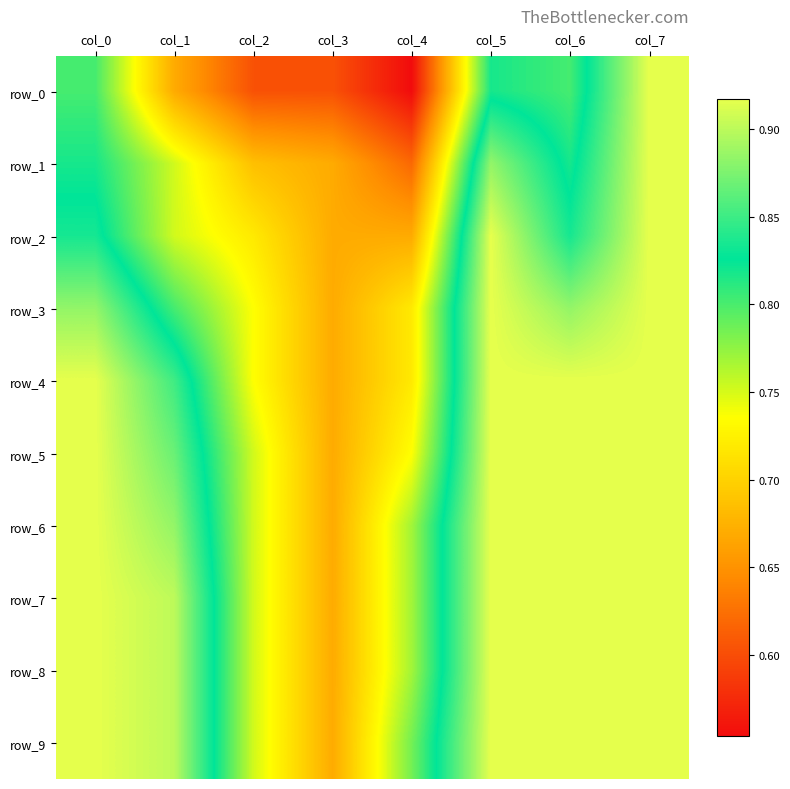

Reading right to left, what are all the values shown in this chart?

row_0: 0.9	0.8	0.8	0.6	0.6	0.6	0.7	0.8
row_1: 0.9	0.8	0.9	0.6	0.7	0.7	0.8	0.8
row_2: 0.9	0.8	0.9	0.7	0.7	0.7	0.8	0.8
row_3: 0.9	0.9	0.9	0.7	0.7	0.7	0.8	0.9
row_4: 0.9	0.9	0.9	0.7	0.7	0.7	0.9	0.9
row_5: 0.9	0.9	0.9	0.7	0.7	0.8	0.9	0.9
row_6: 0.9	0.9	0.9	0.8	0.7	0.8	0.9	0.9
row_7: 0.9	0.9	0.9	0.8	0.7	0.8	0.9	0.9
row_8: 0.9	0.9	0.9	0.8	0.7	0.8	0.9	0.9
row_9: 0.9	0.9	0.9	0.8	0.7	0.8	0.9	0.9